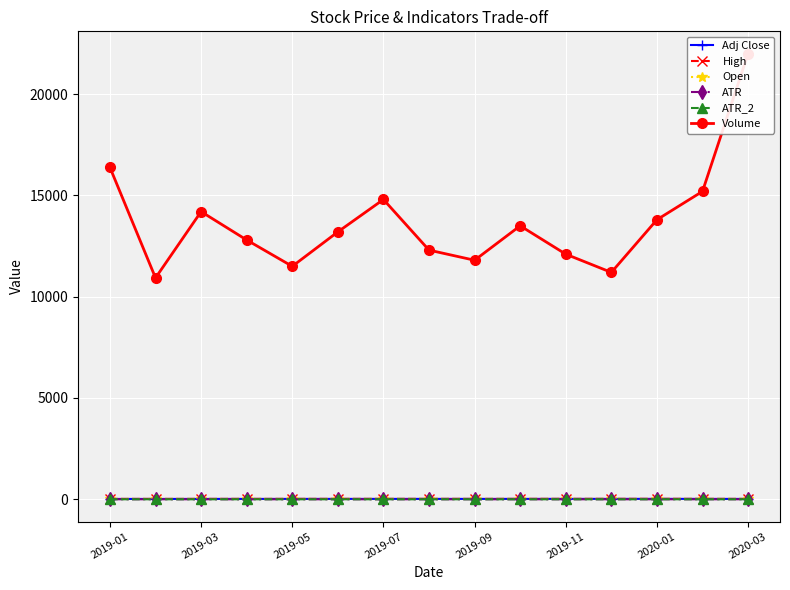

Reading right to left, transcribe all the data shown in this chart.

Adj Close: 17.2	19.8	20.5	20.1	19.8	19.3	18.9	19.2	19.5	19.1	18.6	18.2	17.8	17.0	16.6
High: 18.7	21.3	22.0	21.6	21.3	20.8	20.4	20.7	21.0	20.6	20.1	19.7	19.2	18.6	18.3
Open: 18.4	20.1	20.8	20.4	20.1	19.6	19.2	19.5	19.8	19.4	18.9	18.5	17.9	18.2	17.4
ATR: 0.6	0.3	0.3	0.2	0.3	0.3	0.3	0.3	0.2	0.3	0.3	0.3	0.2	0.2	0.2
ATR_2: 0.0	0.0	0.0	0.0	0.0	0.0	0.0	0.0	0.0	0.0	0.0	0.0	0.0	0.0	0.0
Volume: 22000.0	15200.0	13800.0	11200.0	12100.0	13500.0	11800.0	12300.0	14800.0	13200.0	11500.0	12800.0	14200.0	10929.0	16383.0